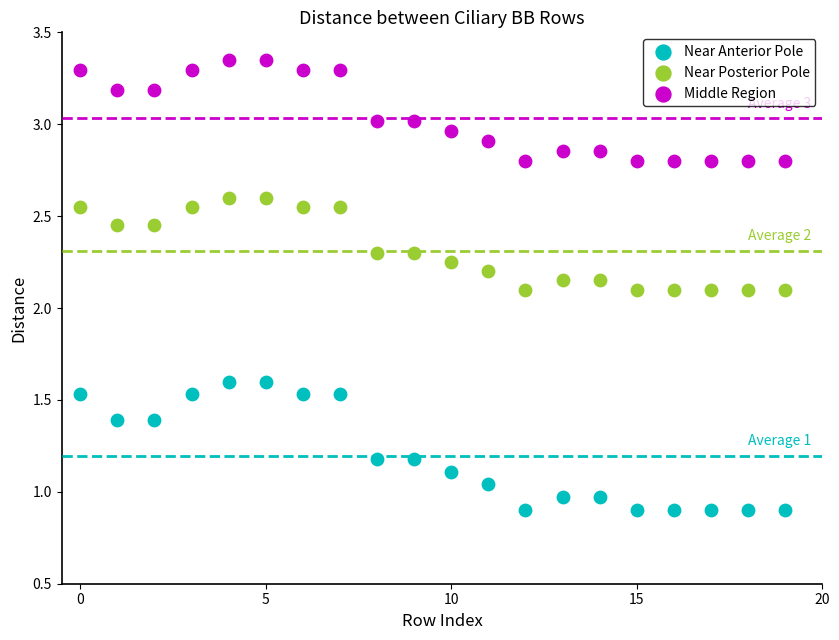

What are all the series names shown in the legend?

Near Anterior Pole, Near Posterior Pole, Middle Region